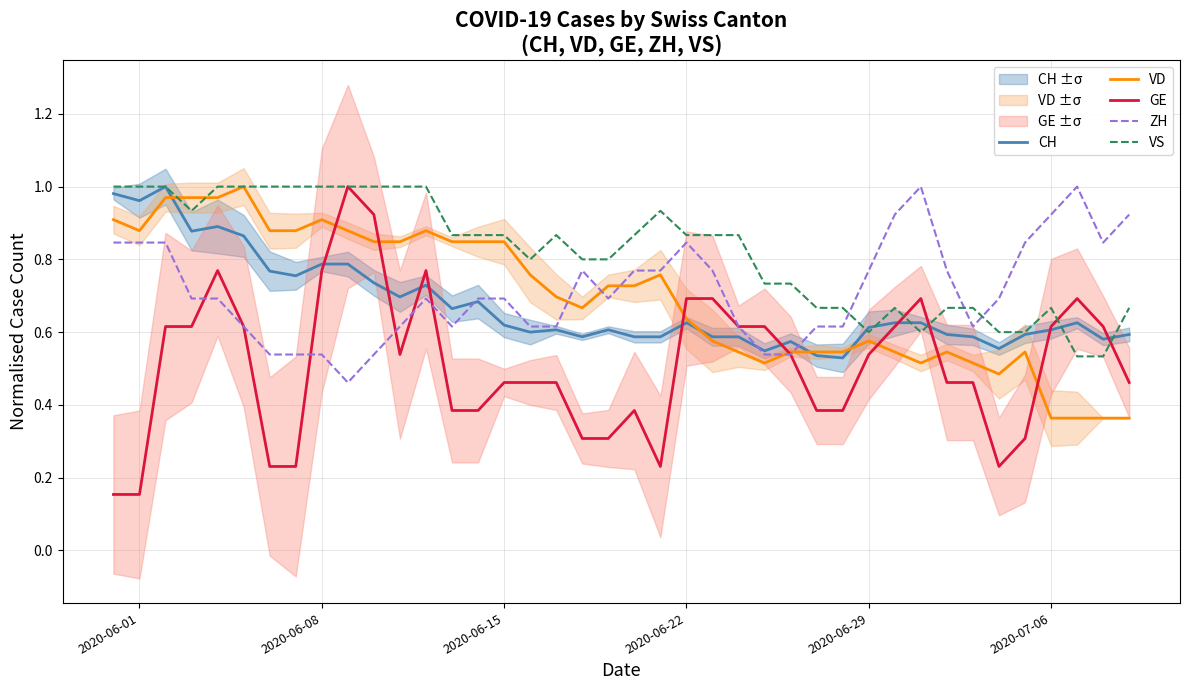

What is the lowest value of the ZH series?

0.5